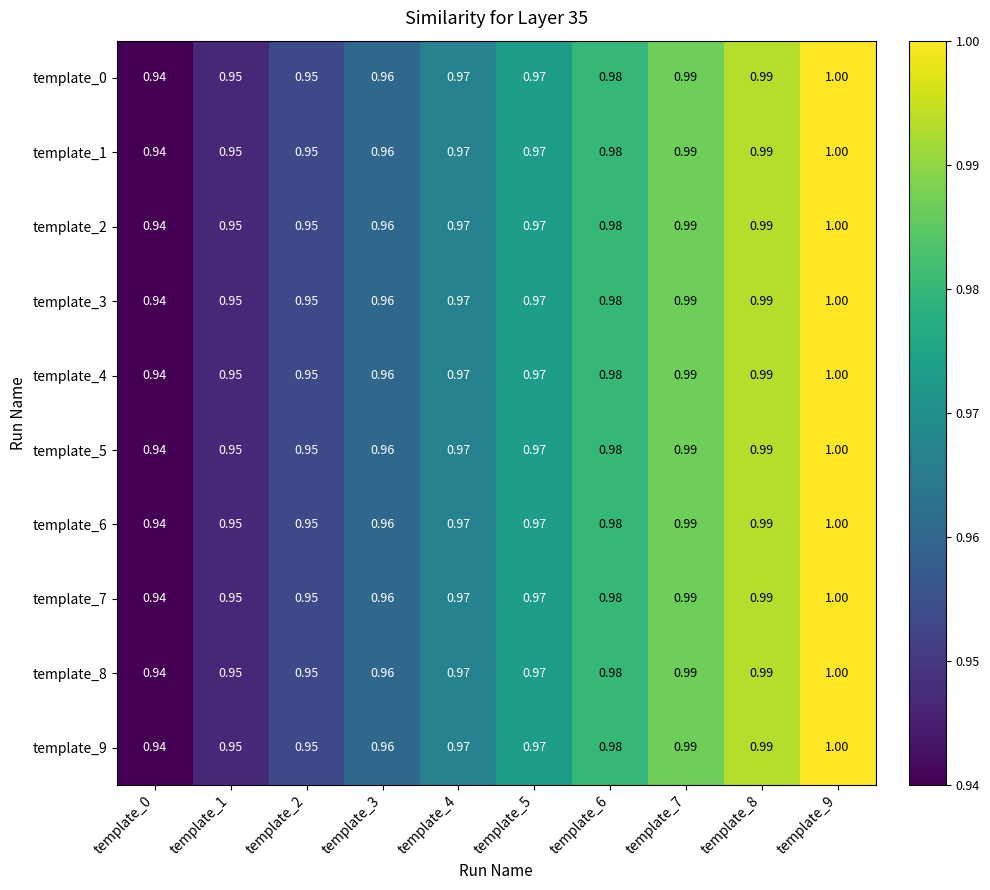

Is the value of template_3 at template_8 greater than the value of template_7 at template_1?

Yes